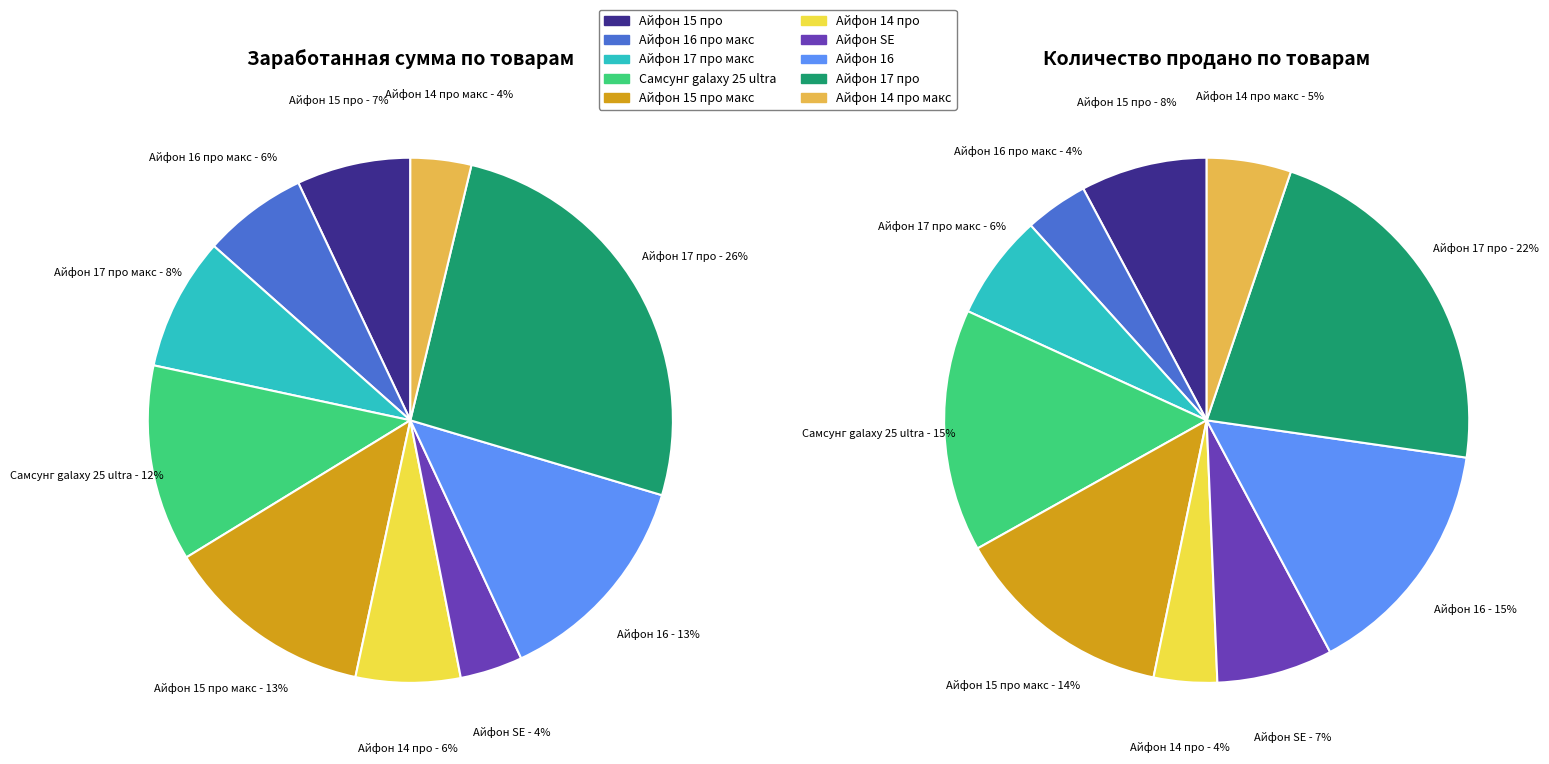

Rank the categories by value from lowest to highest.

Айфон 14 про макс, Айфон SE, Айфон 16 про макс, Айфон 14 про, Айфон 15 про, Айфон 17 про макс, Самсунг galaxy 25 ultra, Айфон 15 про макс, Айфон 16, Айфон 17 про